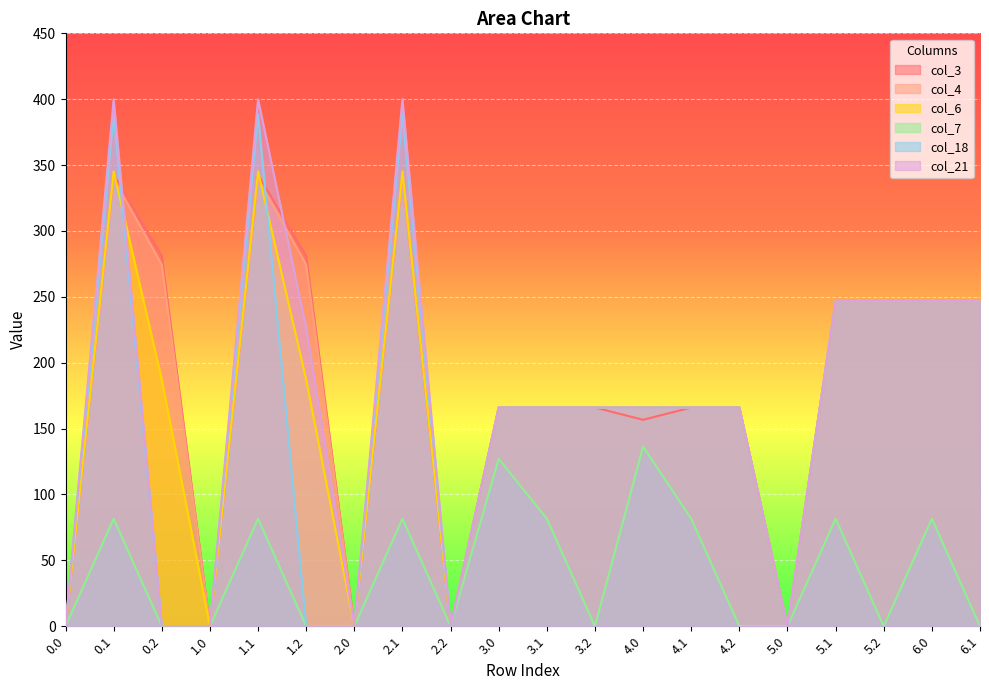

Which series has the largest total across all categories?

col_3